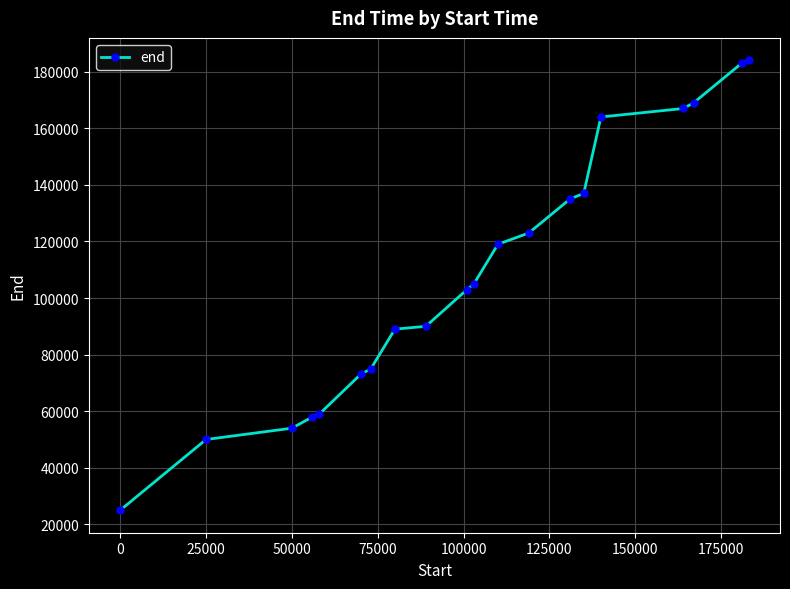

How many data points are less than 105000?

10